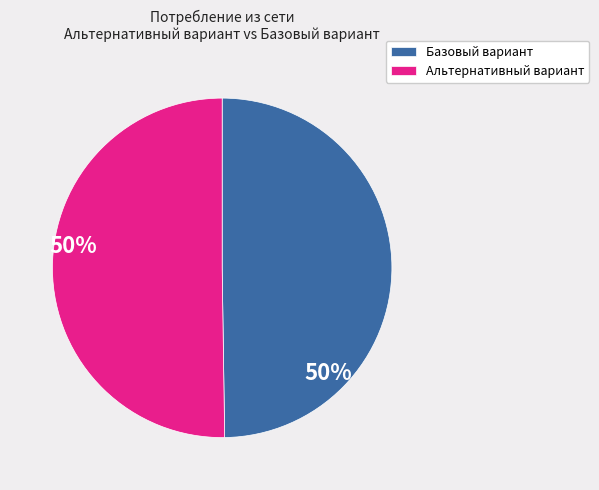

Is it true that Базовый вариант is 50% of the pie?

True